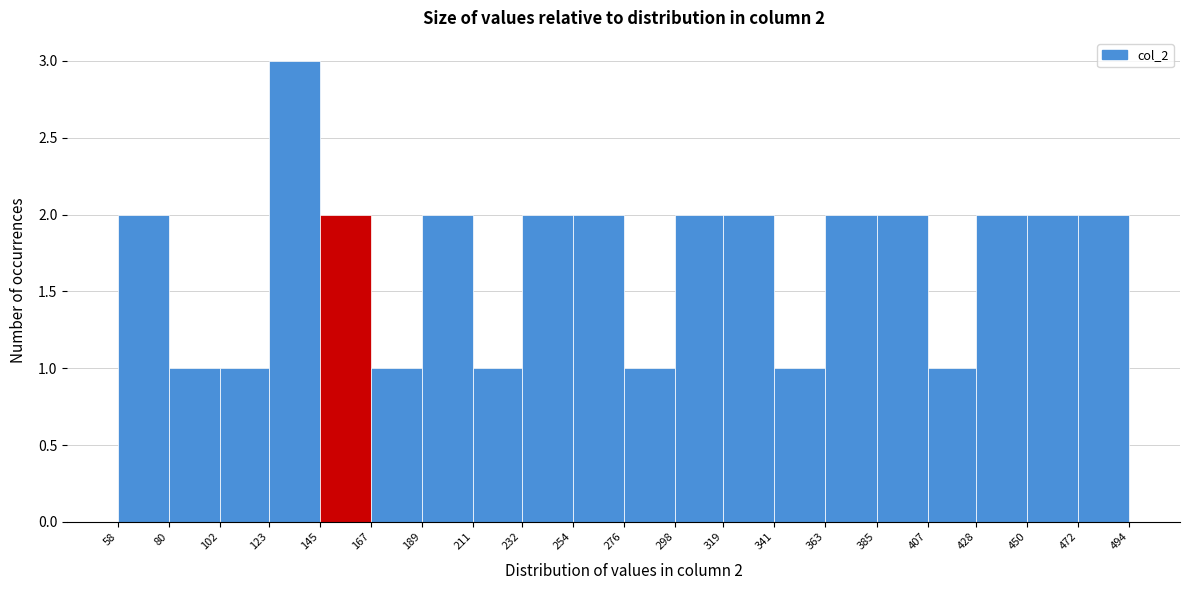

Over which range of the x-axis is the bar tallest?

123 to 145